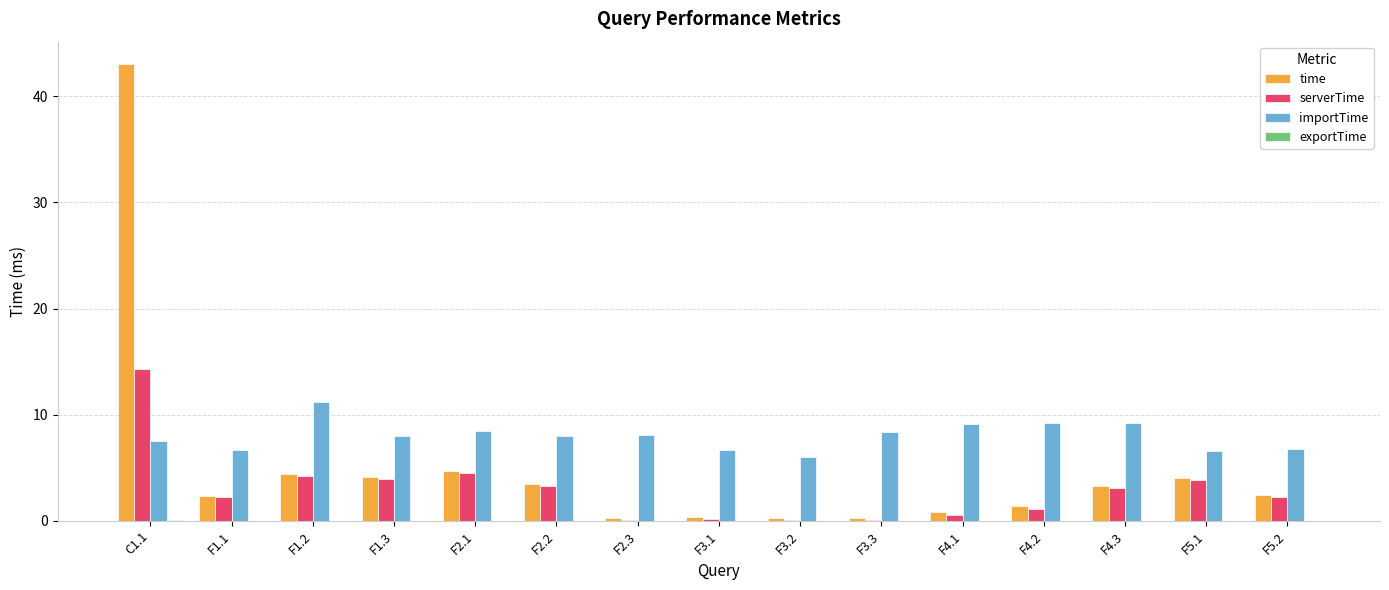

Which series has the widest spread of values?

time